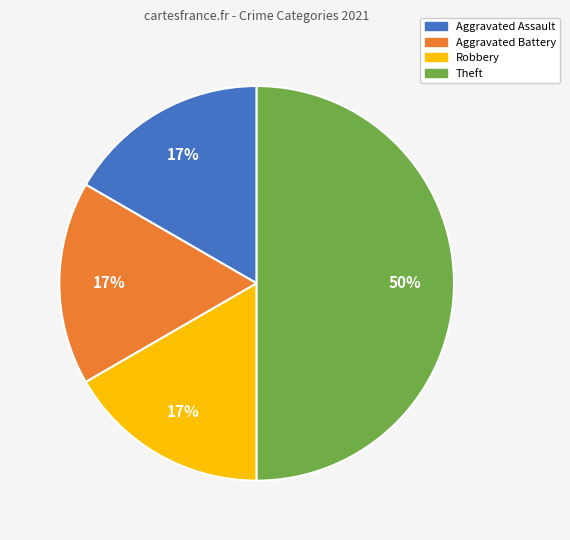

Do Aggravated Assault and Theft together represent more than half of the pie?

Yes